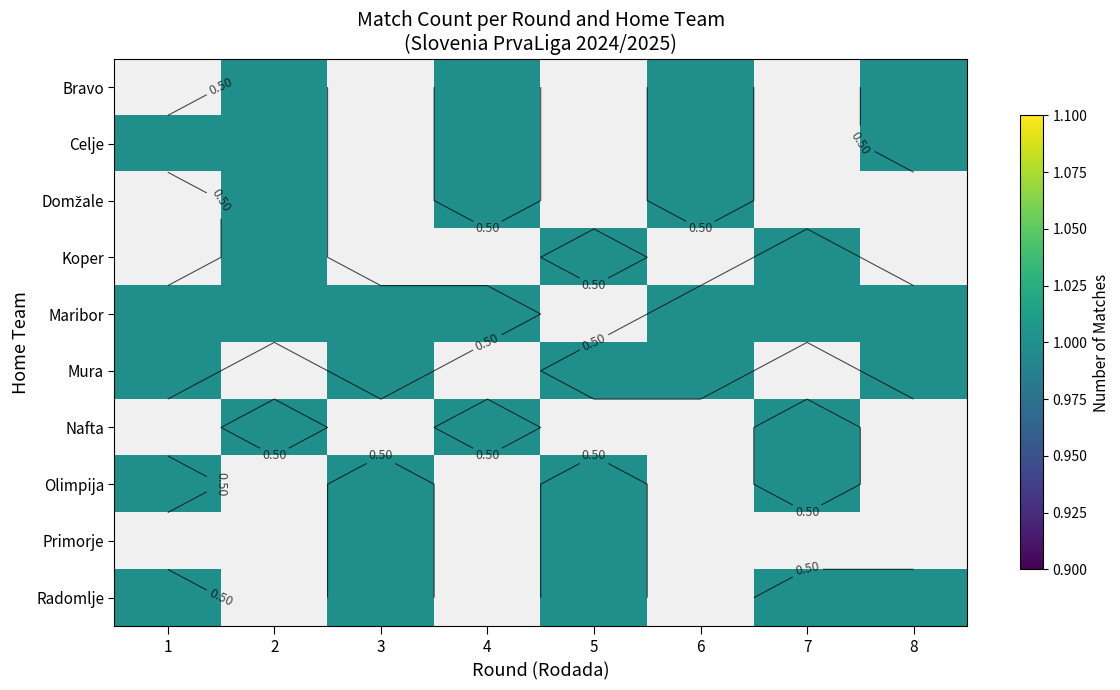

What is the sum of the Maribor values at 7 and 1?

2.0